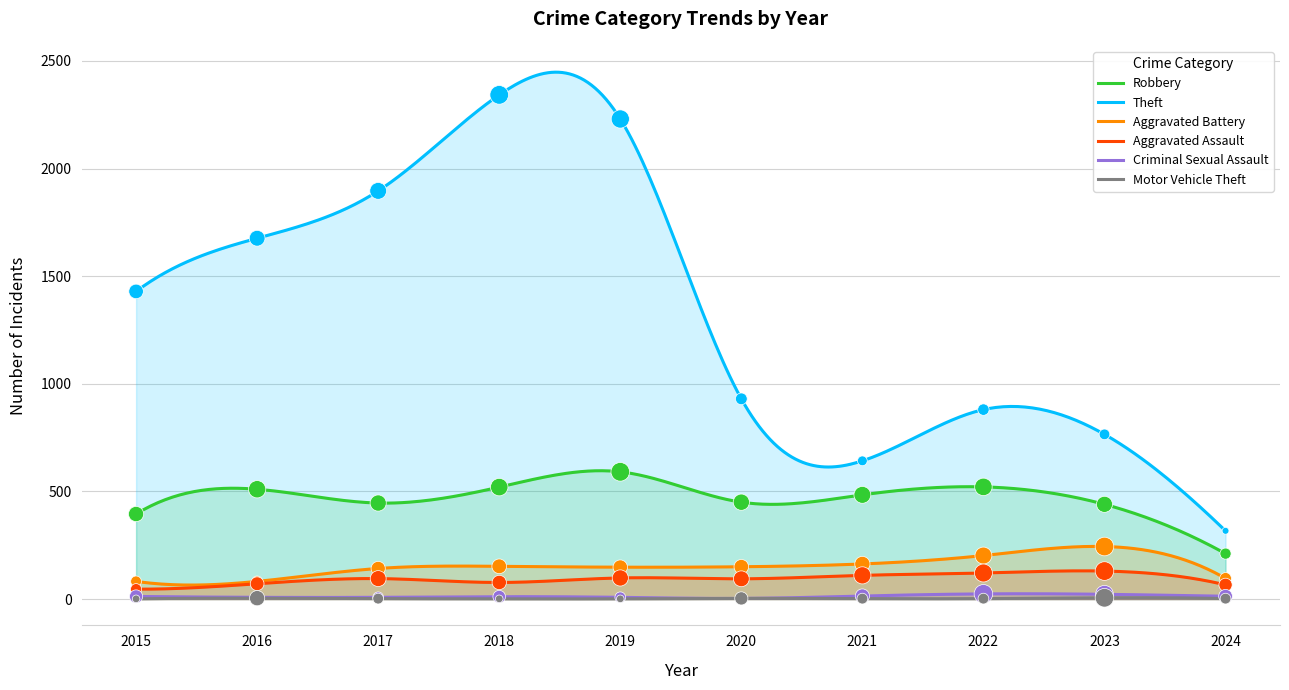

Which series has the widest spread of Y values?

Theft